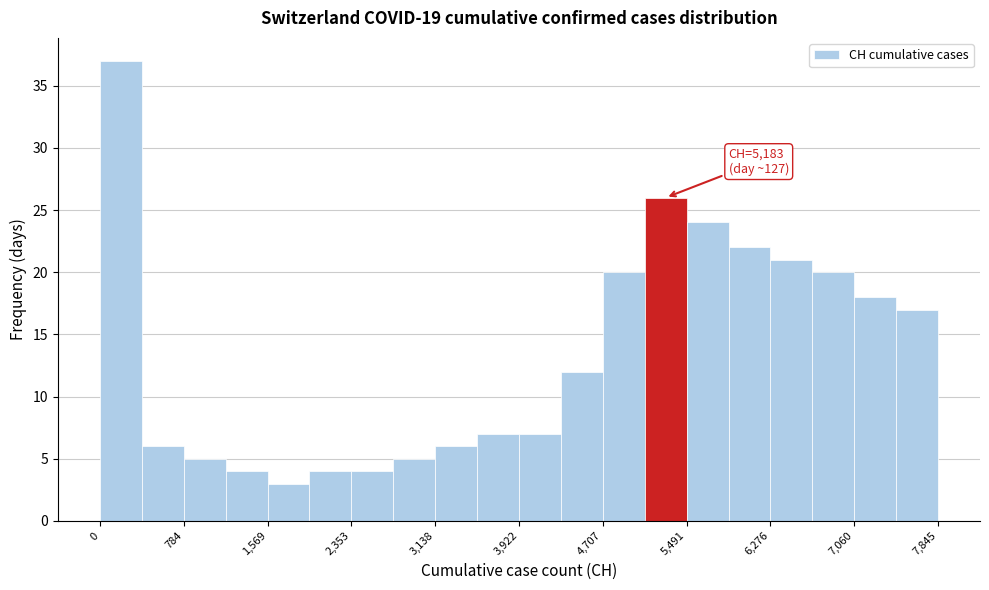

Around what value on the x-axis is the tallest bar? Give the approximate position of its centre, as read against the axis.

200